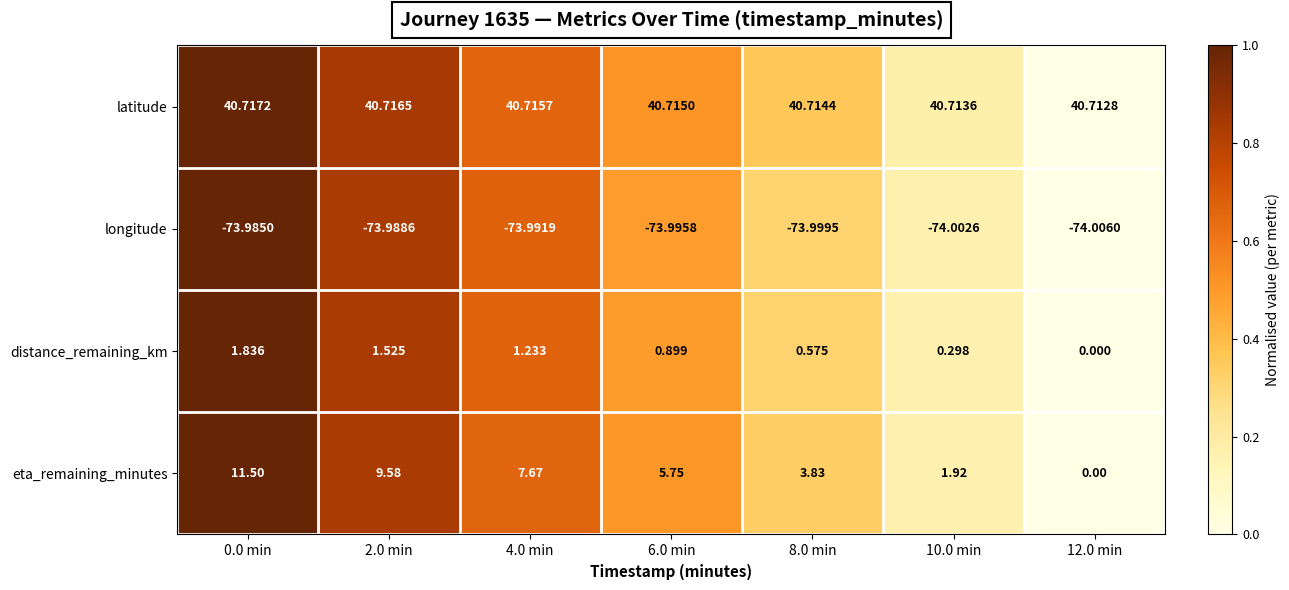

Which series has the widest spread of values?

eta_remaining_minutes